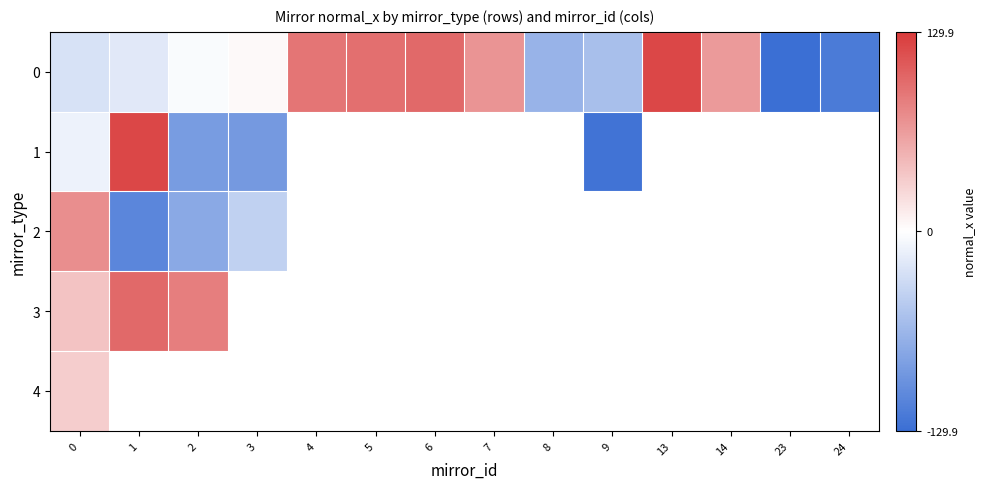

Which category has the highest value in the 3 series?

1